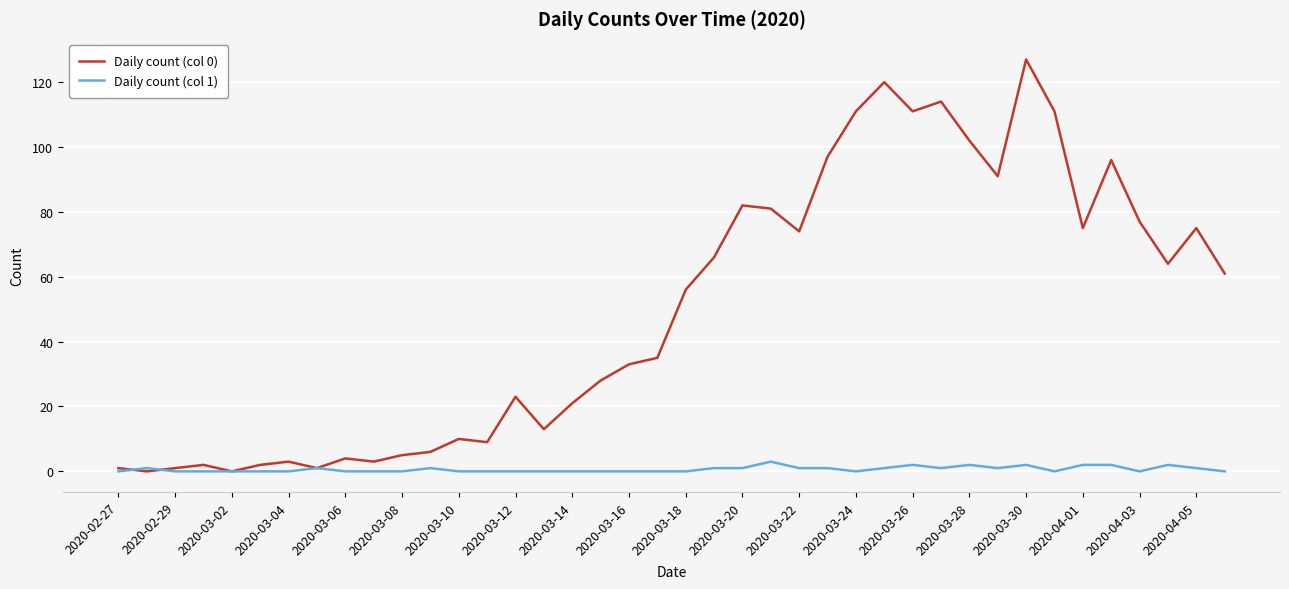

Rank the series by their average value, from highest to lowest.

Daily count (col 0), Daily count (col 1)